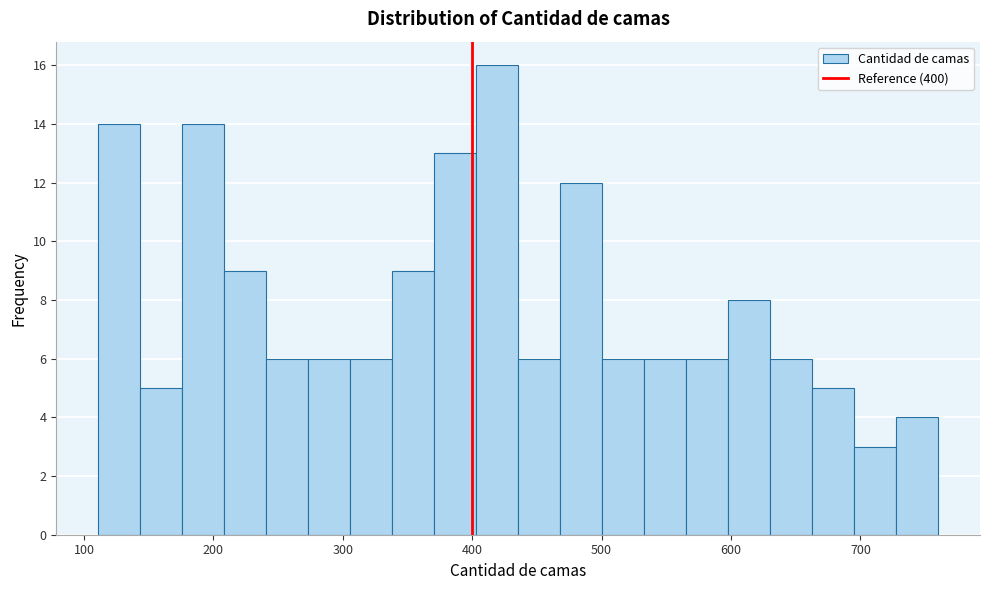

Read against the x-axis, roughly where is the centre of the tallest bar?

420